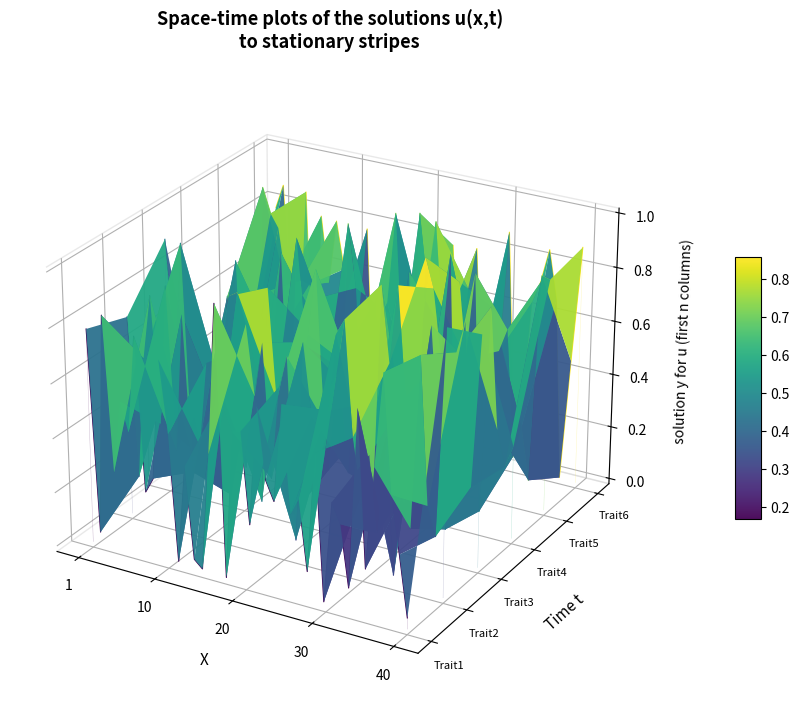

The Trait4 series shows 0.1 at 31. True or false?

False